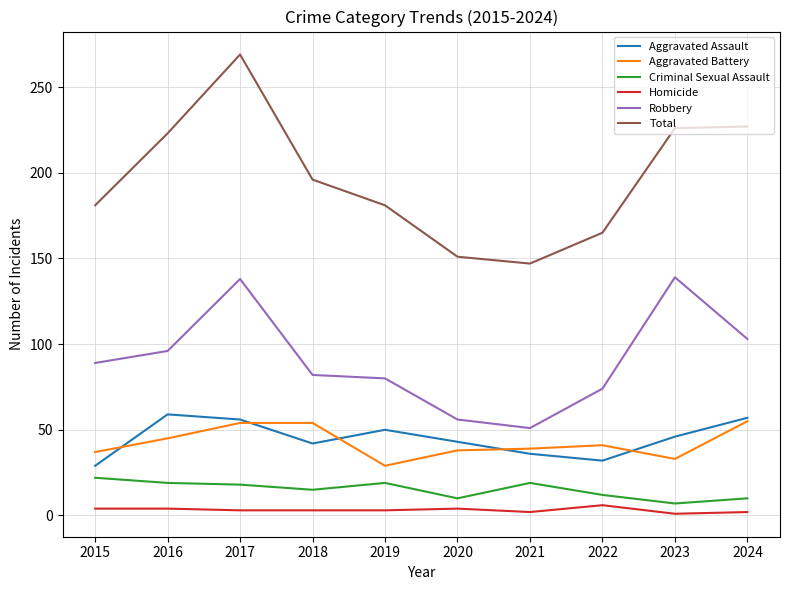

At which category is the sum across all series the highest?

2017